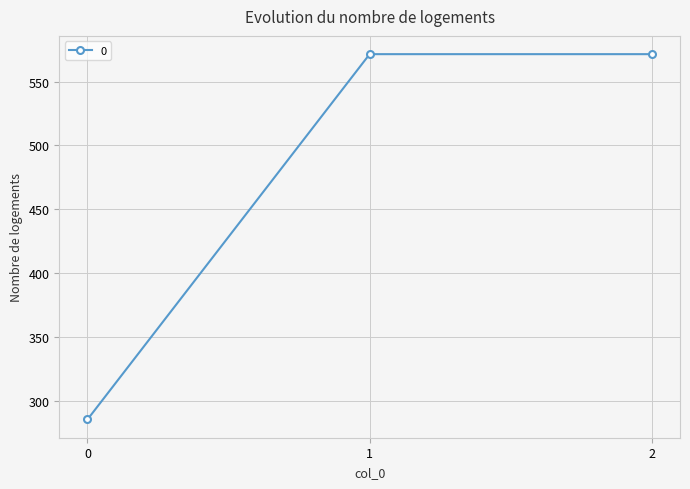

The value at 2 is 571.4. True or false?

True